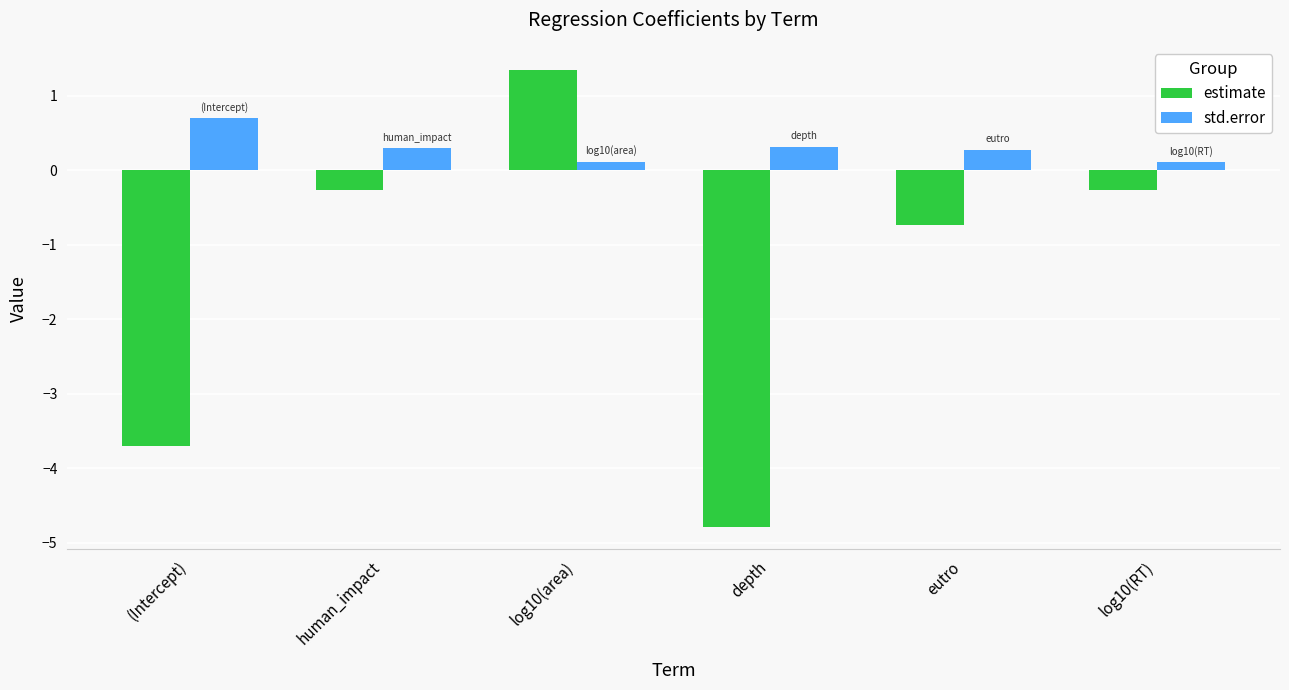

What is the highest value of the estimate series?

1.3